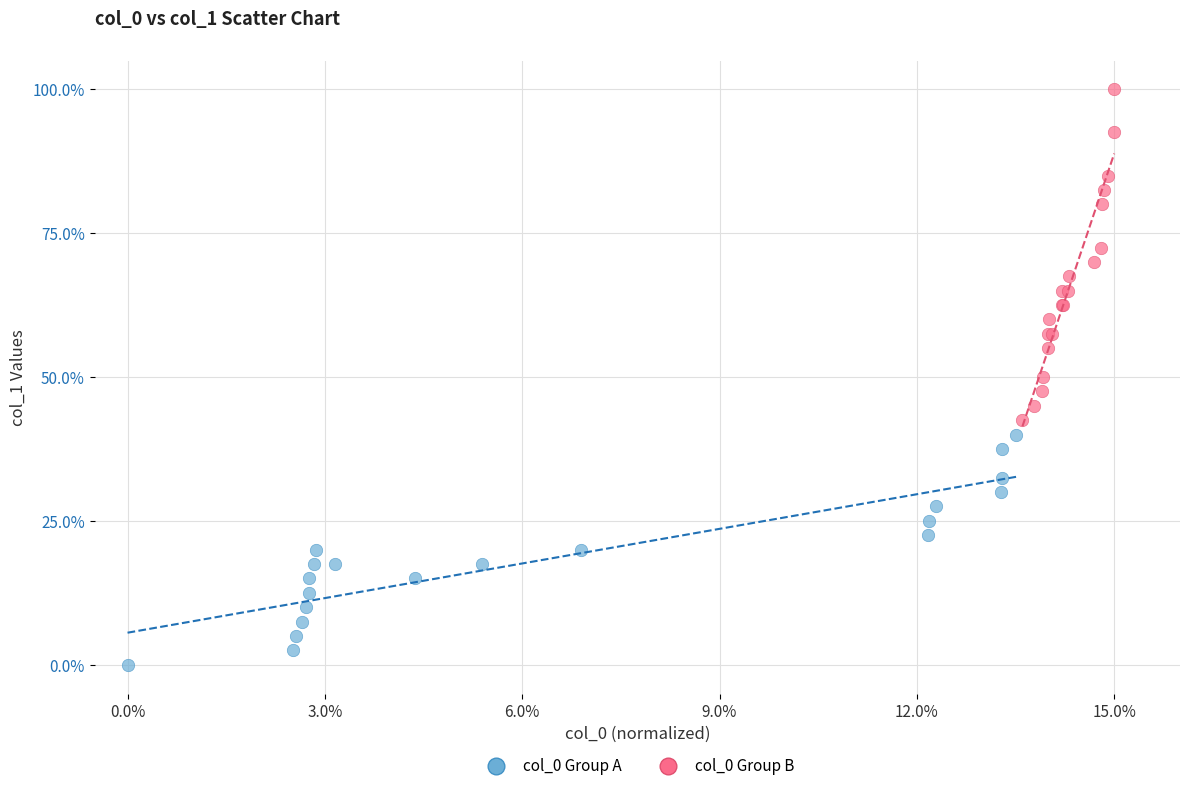

Which series reaches the minimum Y coordinate?

col_0 Group A